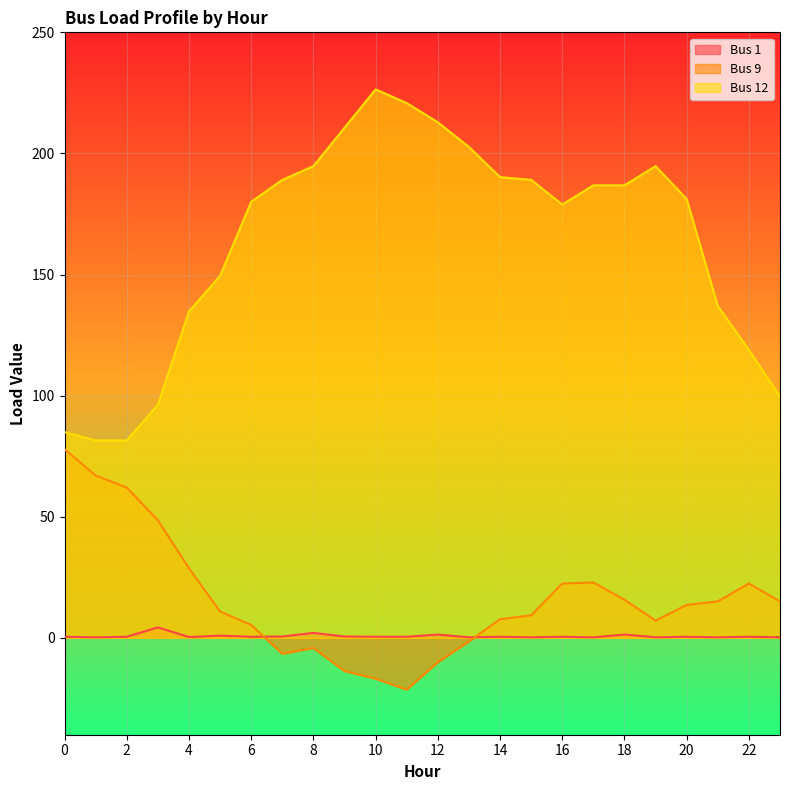

In Bus 1, how many points are lower than both neighbors (excluding endpoints)?

8